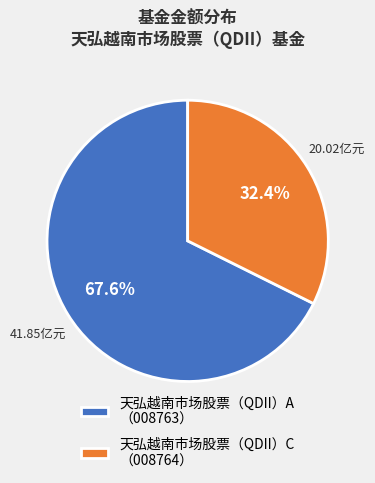

What is the largest slice in the pie chart?

天弘越南市场股票（QDII）A